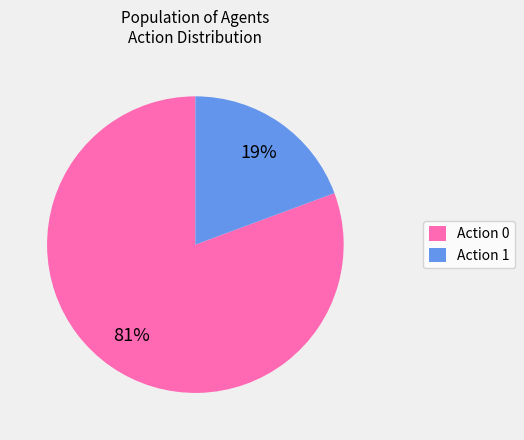

To the nearest percent, what is the combined percentage of Action 1 and Action 0?

100%